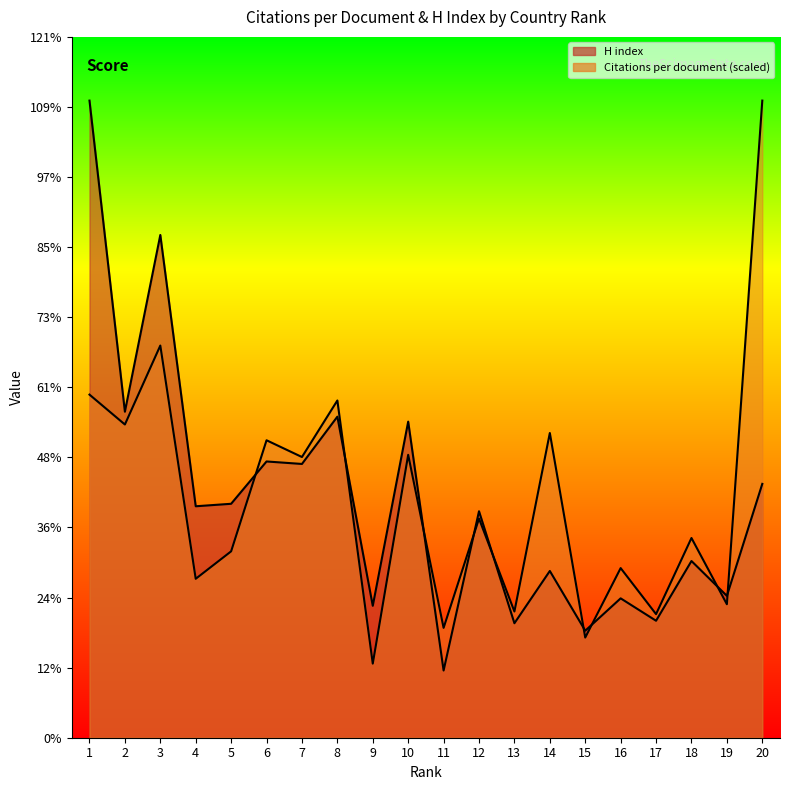

Which series has the widest spread of values?

H index line